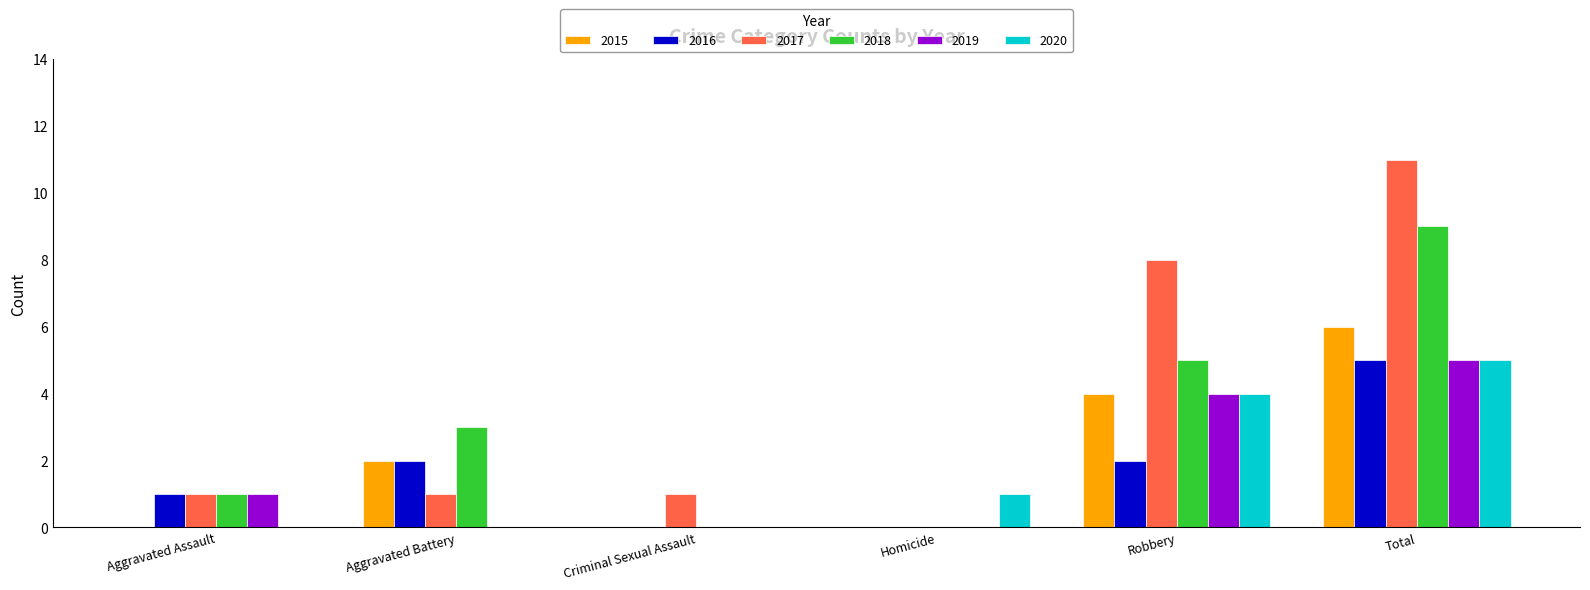

Reading left to right, list all the values displayed in this chart.

2015: 0	2	0	0	4	6
2016: 1	2	0	0	2	5
2017: 1	1	1	0	8	11
2018: 1	3	0	0	5	9
2019: 1	0	0	0	4	5
2020: 0	0	0	1	4	5